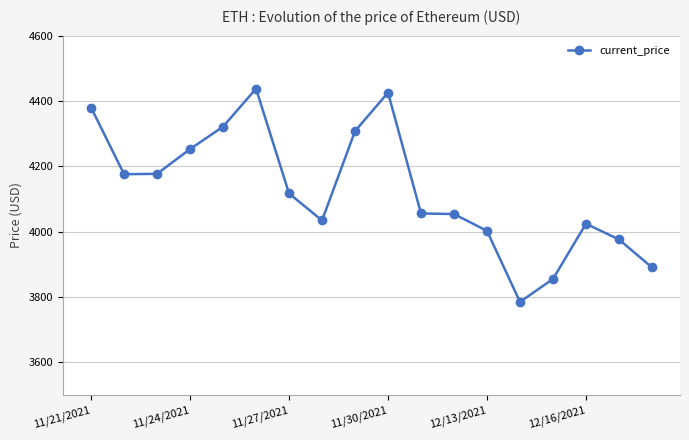

What is the value of the 14th point from the left?

3785.1